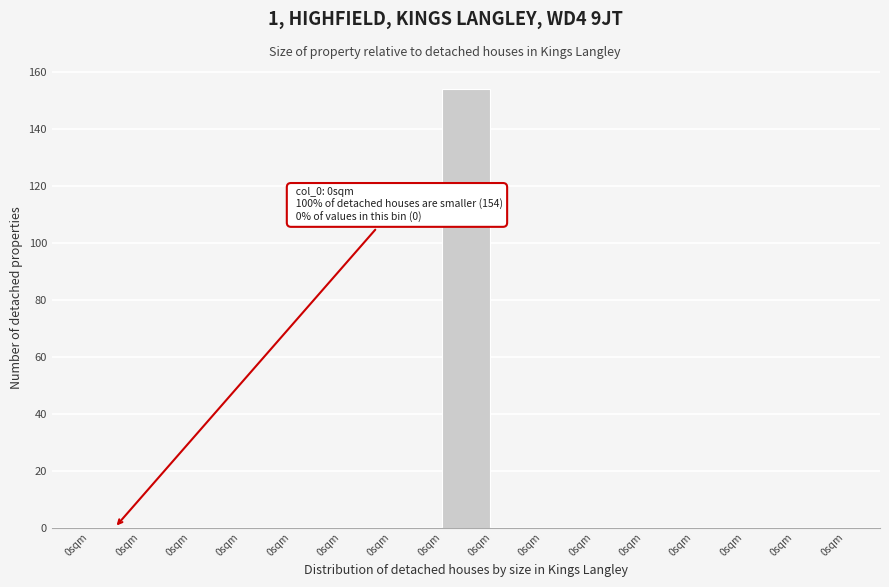

Are the bars horizontal?

No